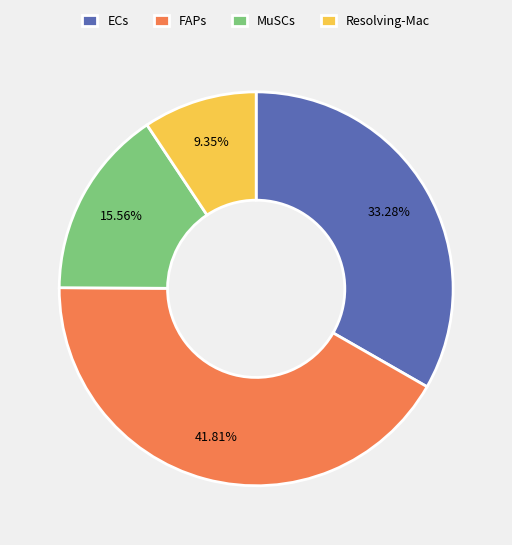

How many segments does this pie chart have?

4